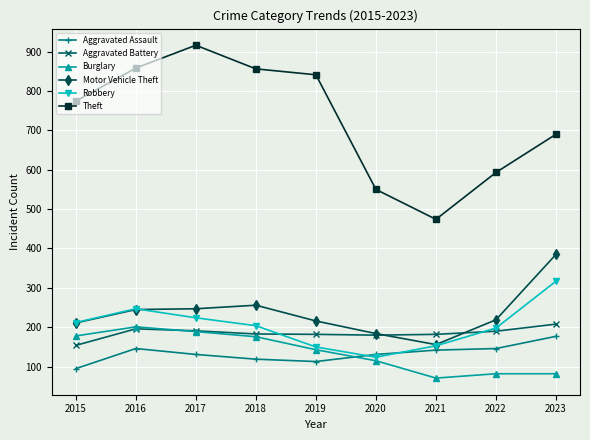

What is the sum of the Aggravated Assault values at 2020 and 2016?

277